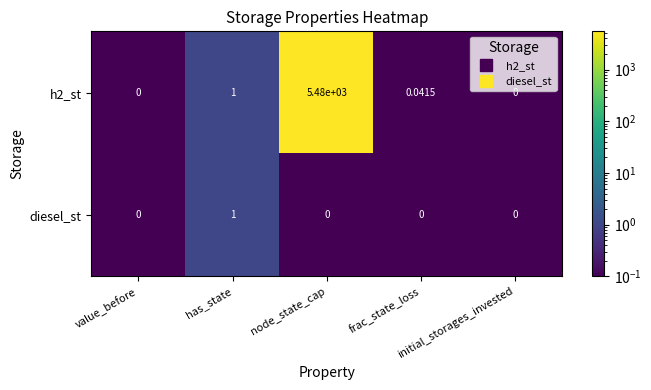

How many data points does each series have?

5